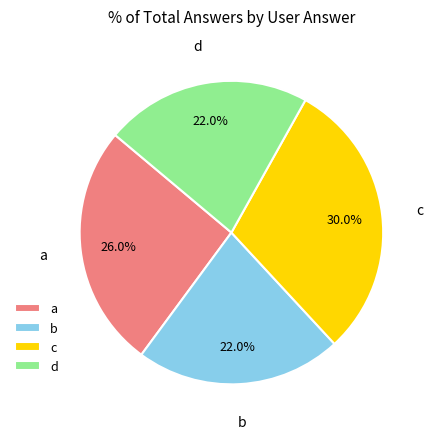

How many segments does this pie chart have?

4